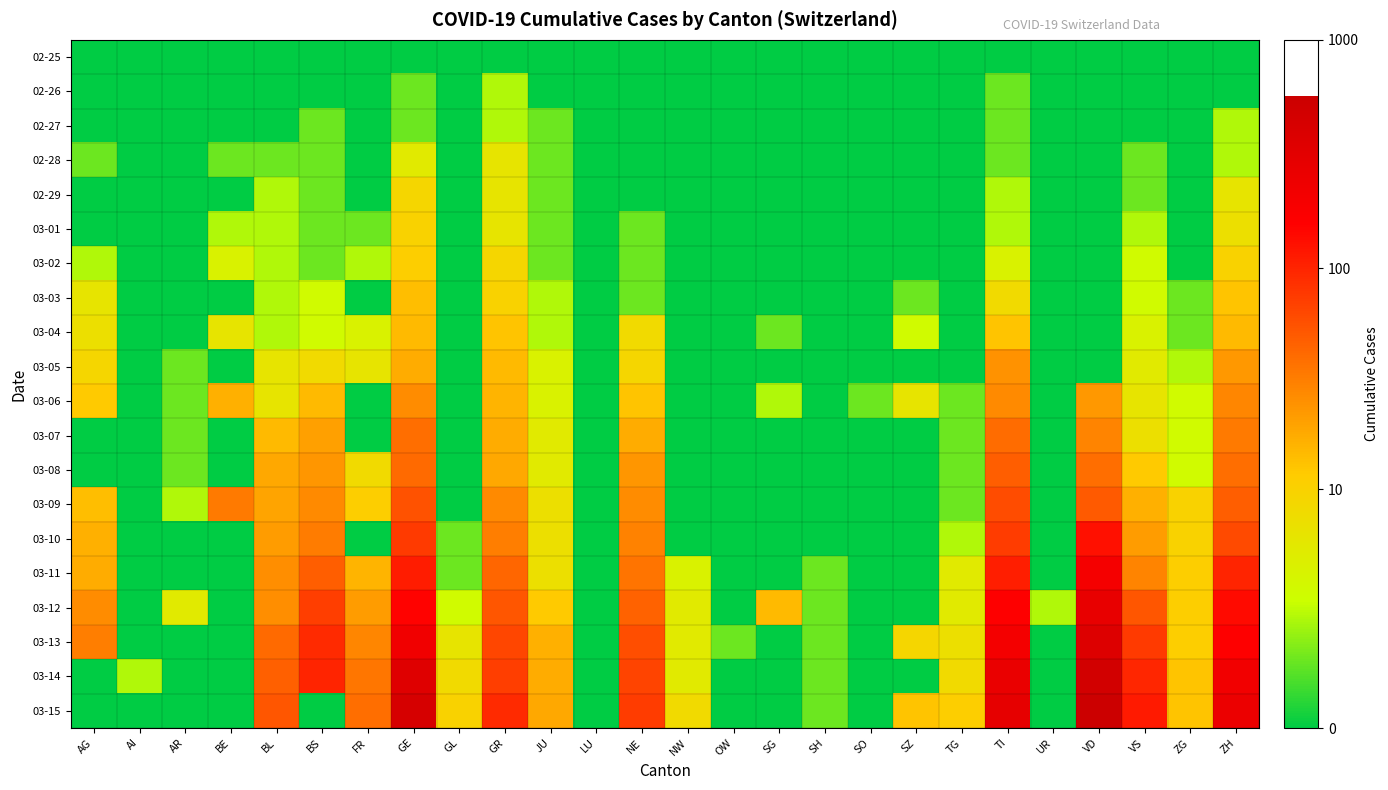

How many categories are shown in the chart?

26